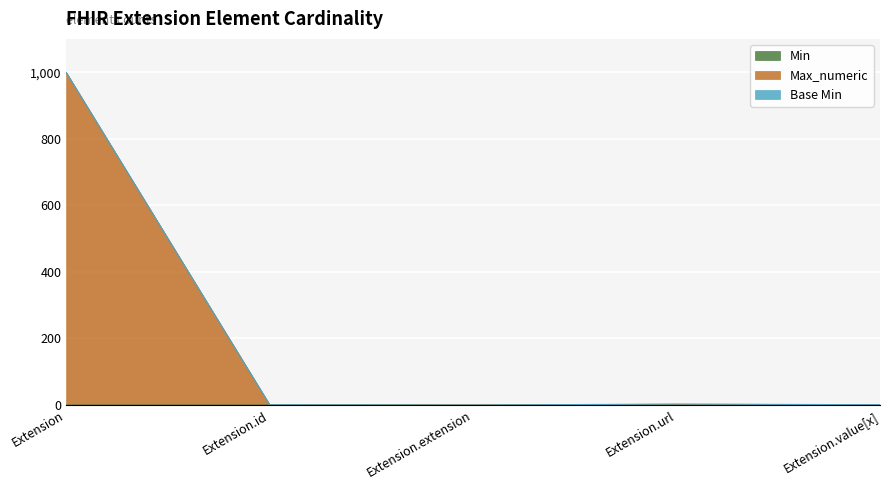

Which series has the largest total across all categories?

Max_numeric